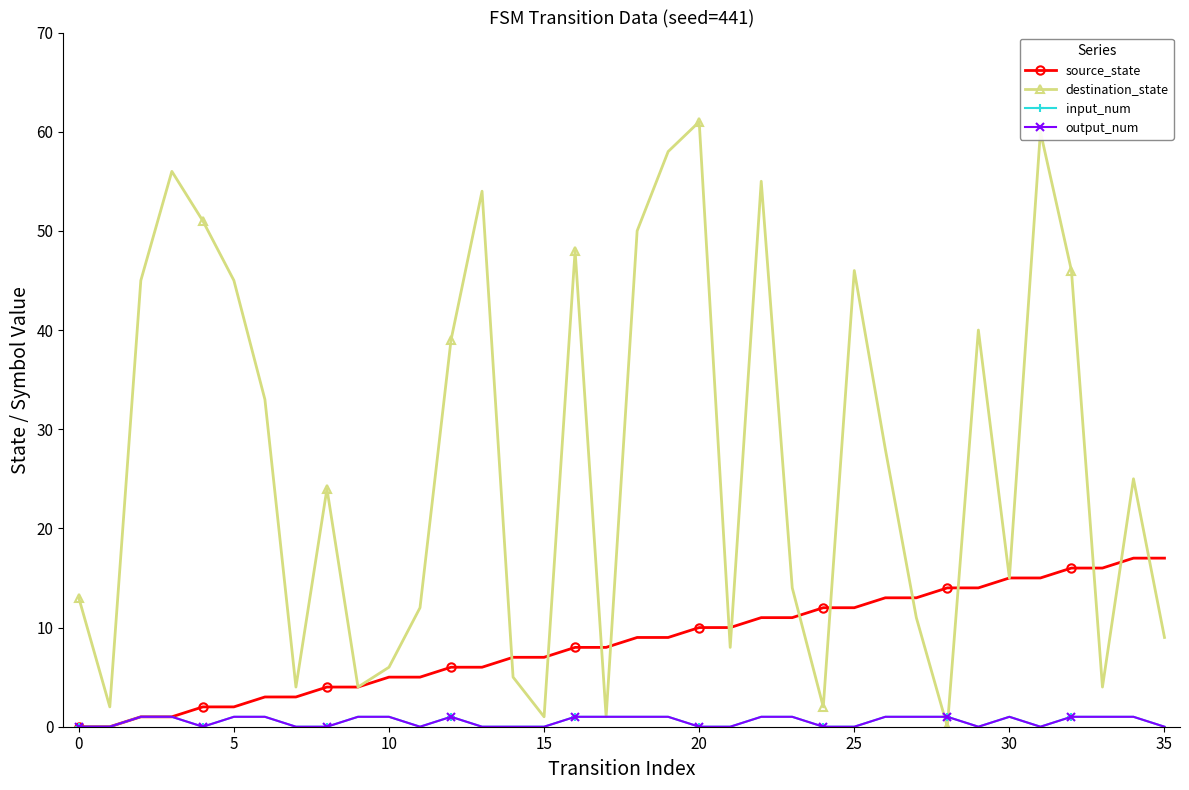

Is this an area chart (filled region under the line)?

No